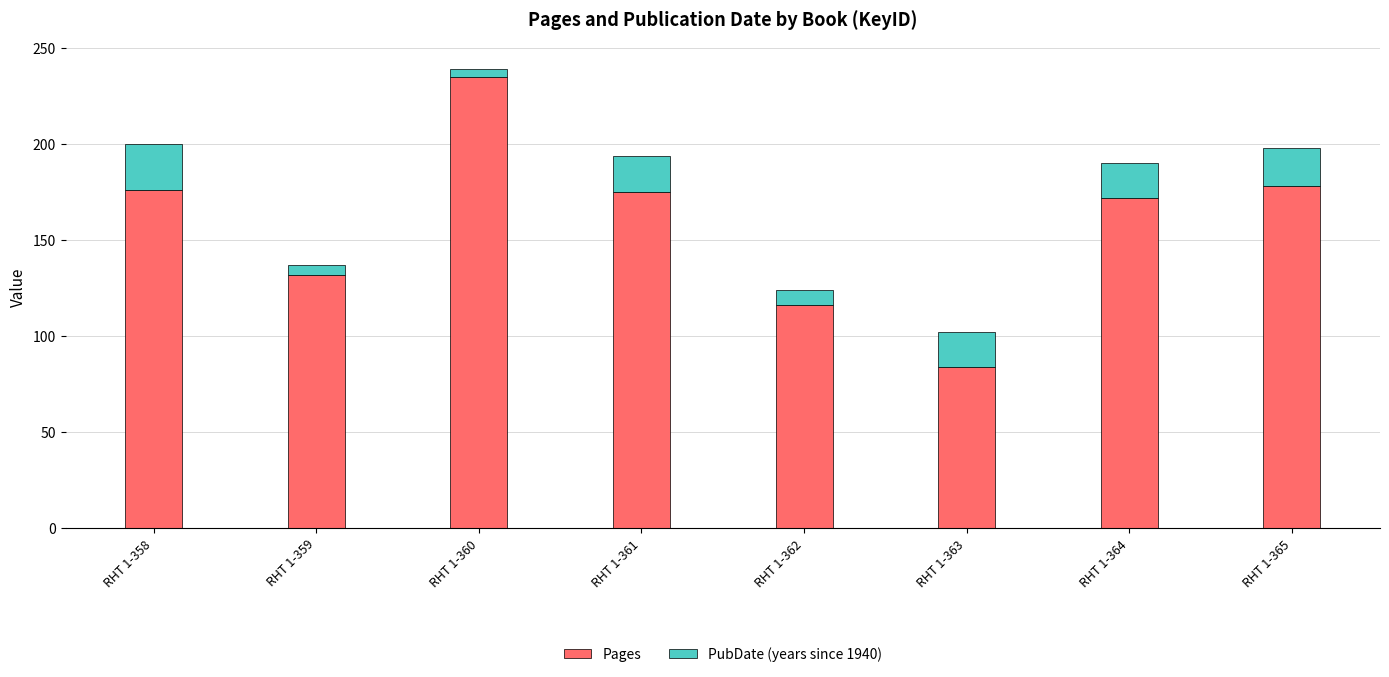

At which label does Pages reach its peak?

RHT 1-360